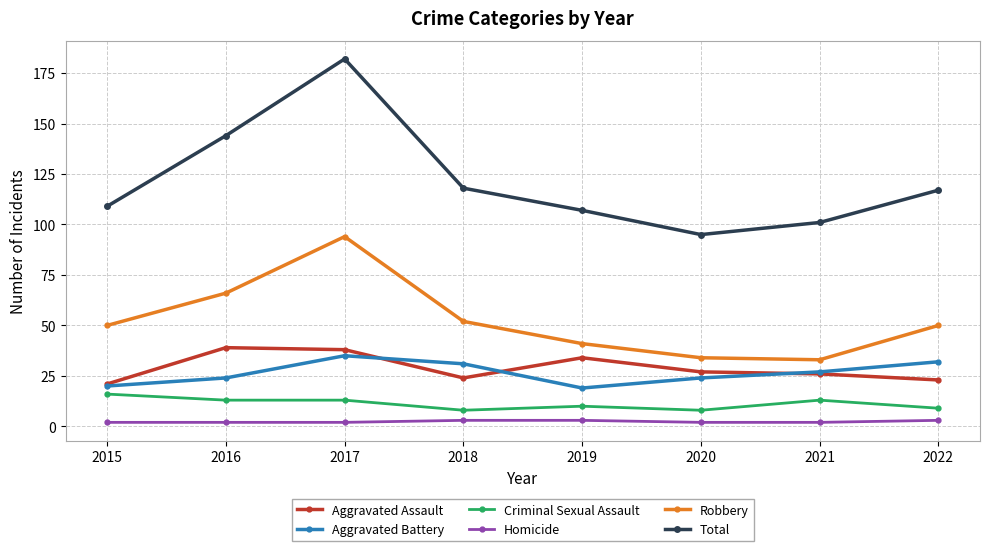

Reading left to right, what are all the values shown in this chart?

Aggravated Assault: 2015=21	2016=39	2017=38	2018=24	2019=34	2020=27	2021=26	2022=23
Aggravated Battery: 2015=20	2016=24	2017=35	2018=31	2019=19	2020=24	2021=27	2022=32
Criminal Sexual Assault: 2015=16	2016=13	2017=13	2018=8	2019=10	2020=8	2021=13	2022=9
Homicide: 2015=2	2016=2	2017=2	2018=3	2019=3	2020=2	2021=2	2022=3
Robbery: 2015=50	2016=66	2017=94	2018=52	2019=41	2020=34	2021=33	2022=50
Total: 2015=109	2016=144	2017=182	2018=118	2019=107	2020=95	2021=101	2022=117